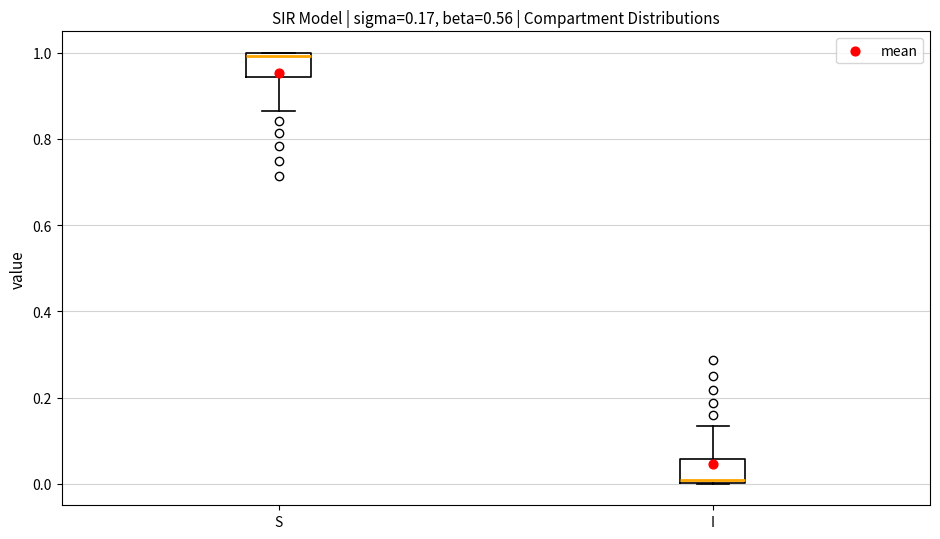

Which box's median line is the lowest?

I